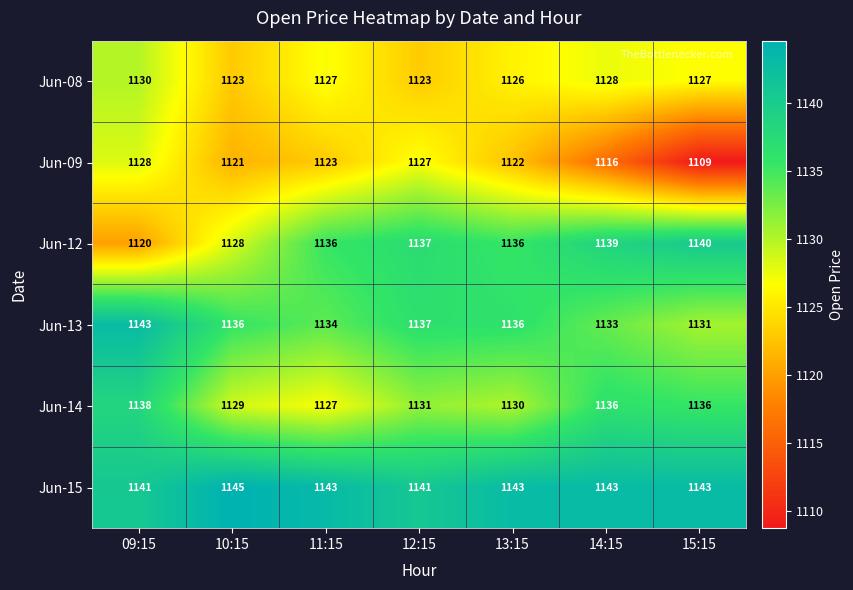

Where is Jun-09 nearest to the value 1118?

14:15